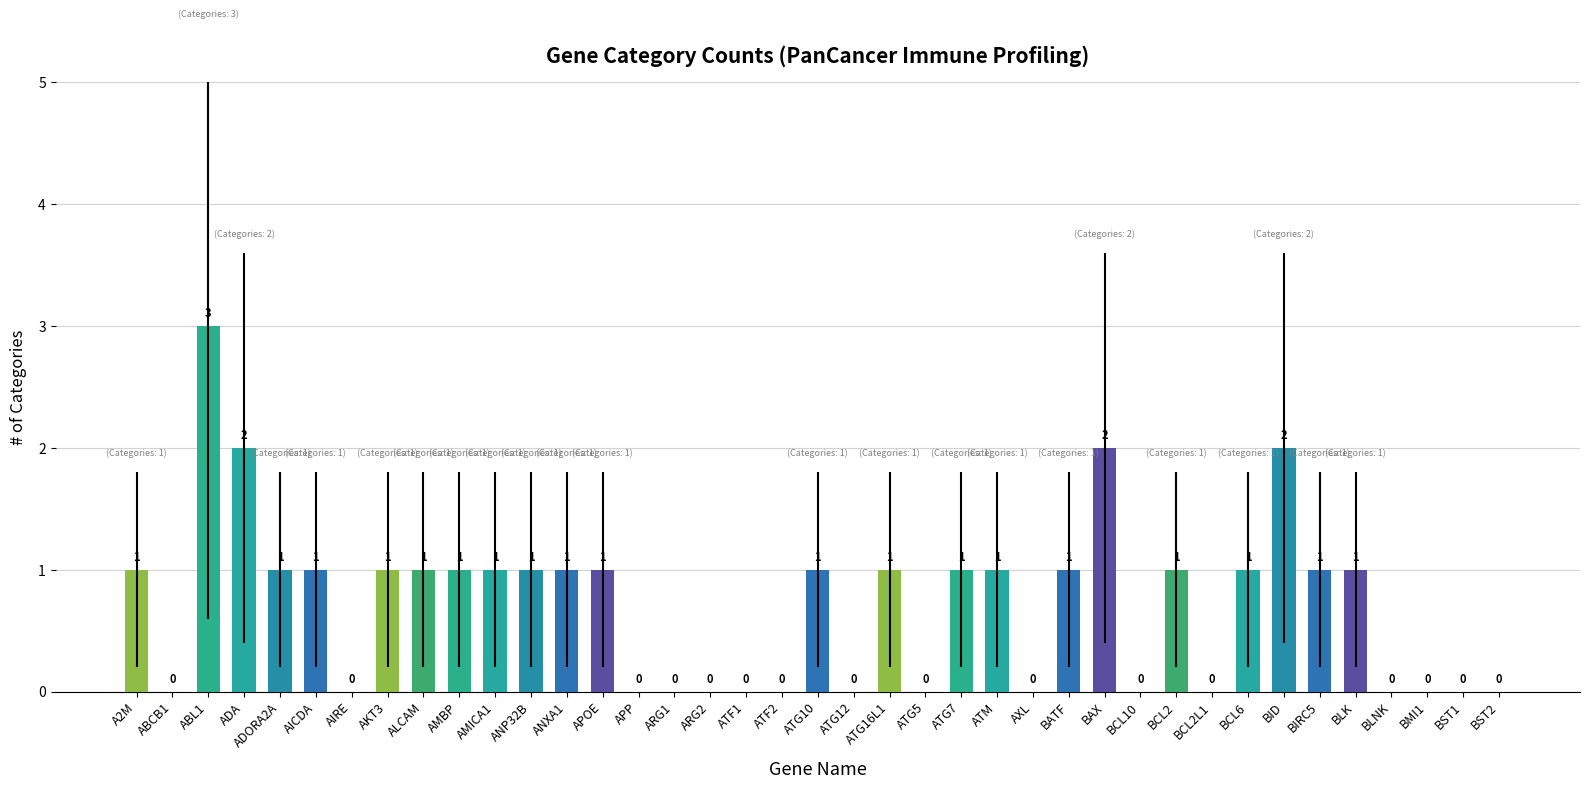

True or false: the data shows 1 at ANP32B.

True